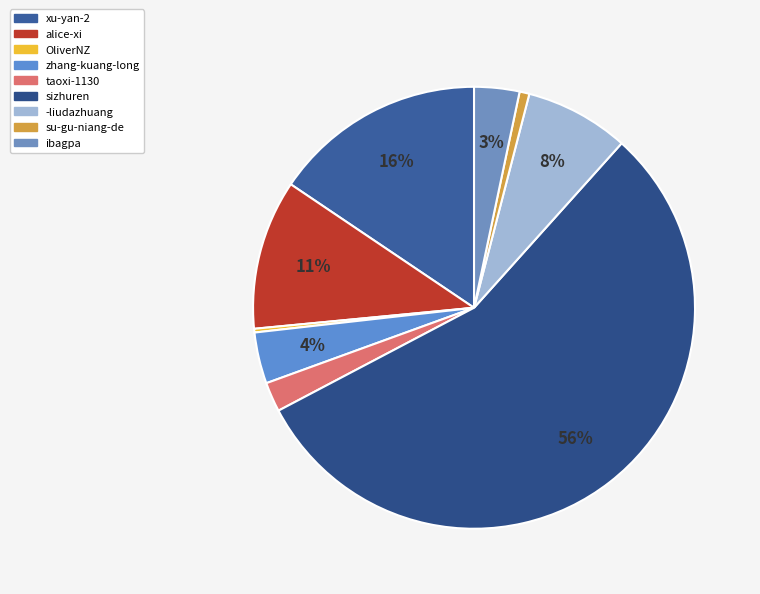

To the nearest percent, what is the average slice percentage?

11%